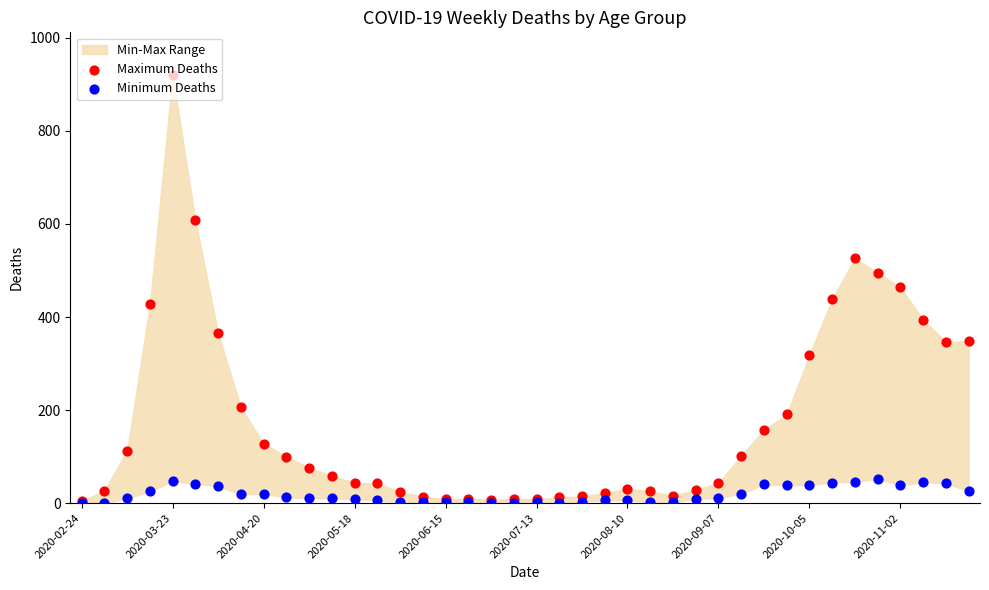

Which series contains the highest Y value?

Maximum Deaths